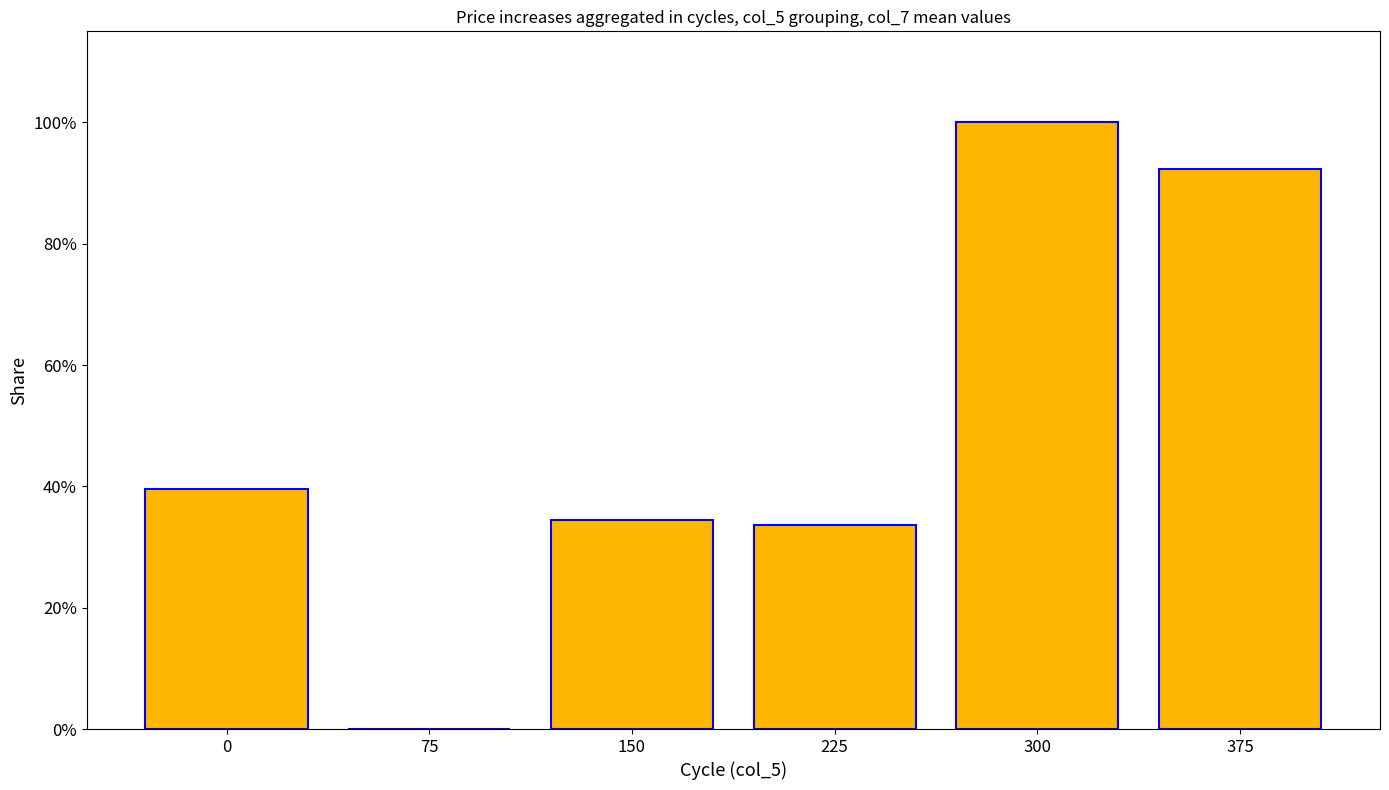

The value at 225 is 33.6. True or false?

True